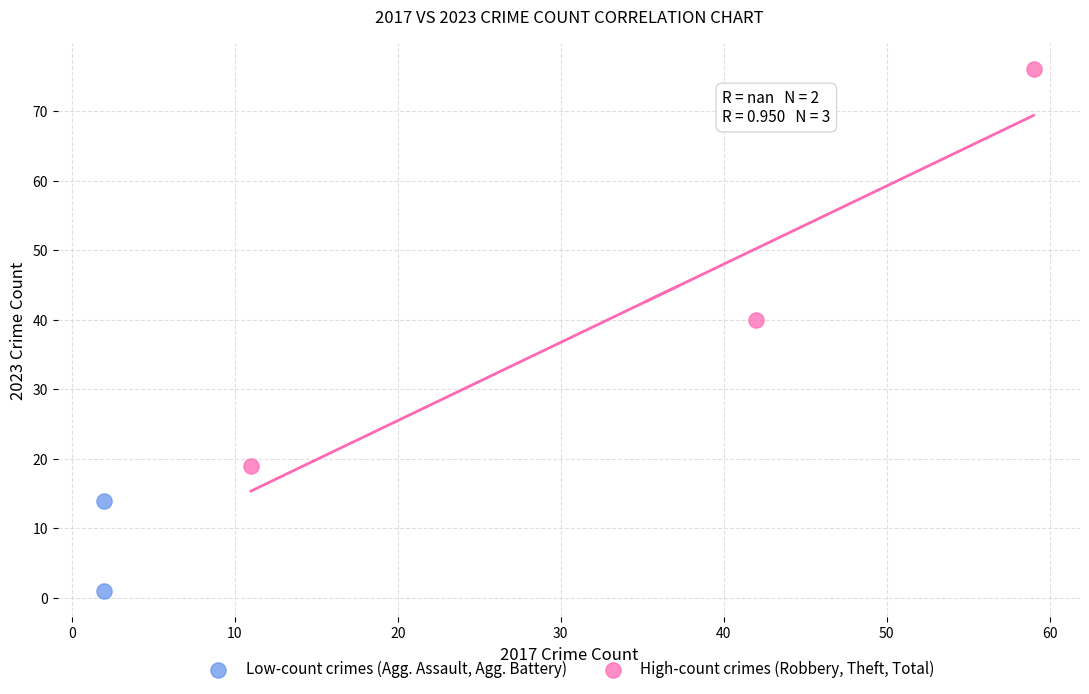

What are all the series names shown in the legend?

Low-count crimes (Agg. Assault, Agg. Battery), High-count crimes (Robbery, Theft, Total)